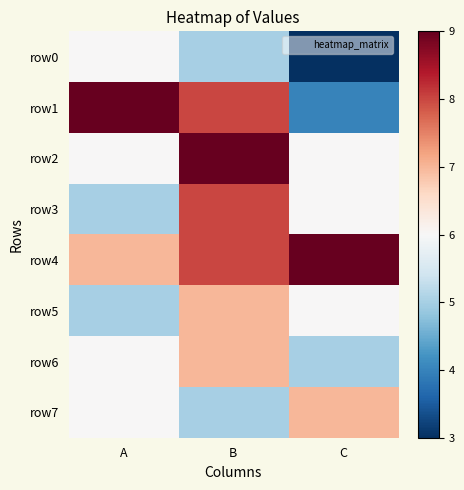

Reading right to left, extract all data points from this chart.

row0: C=3	B=5	A=6
row1: C=4	B=8	A=9
row2: C=6	B=9	A=6
row3: C=6	B=8	A=5
row4: C=9	B=8	A=7
row5: C=6	B=7	A=5
row6: C=5	B=7	A=6
row7: C=7	B=5	A=6